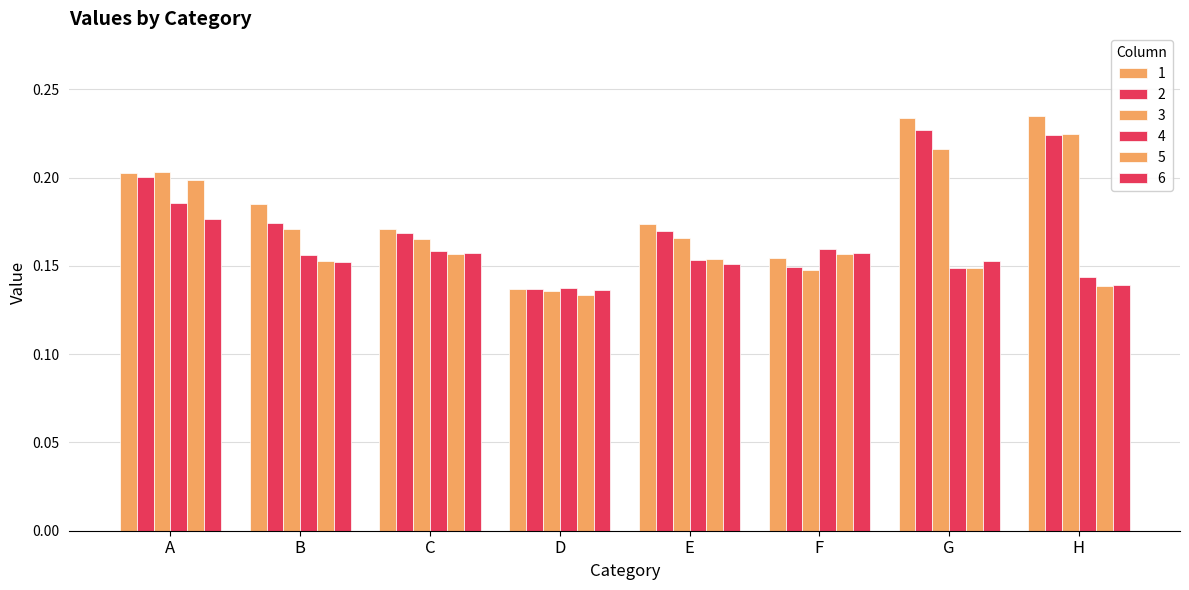

List the labels in order of 1 value, smallest first.

D, F, C, E, B, A, G, H